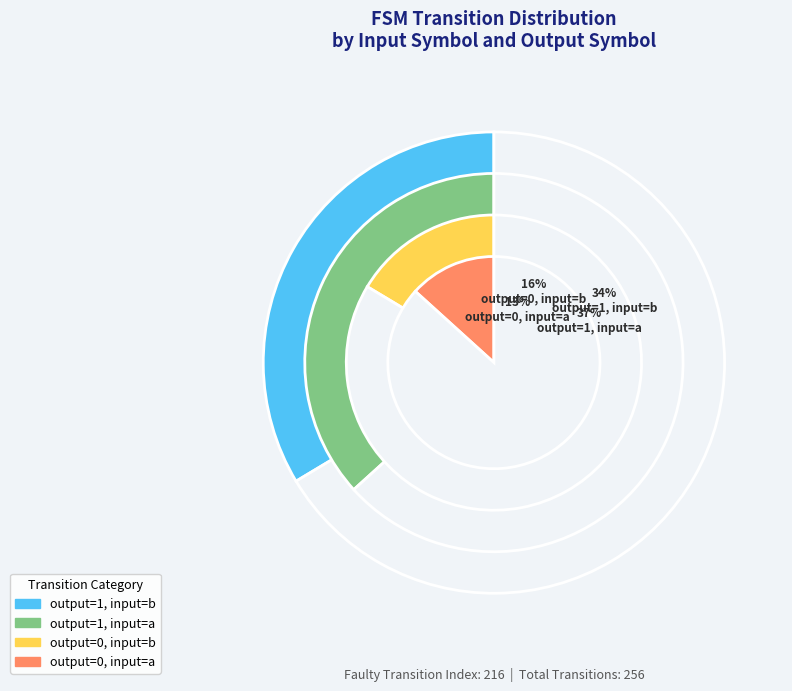

To the nearest percent, what is the average slice percentage?

25%